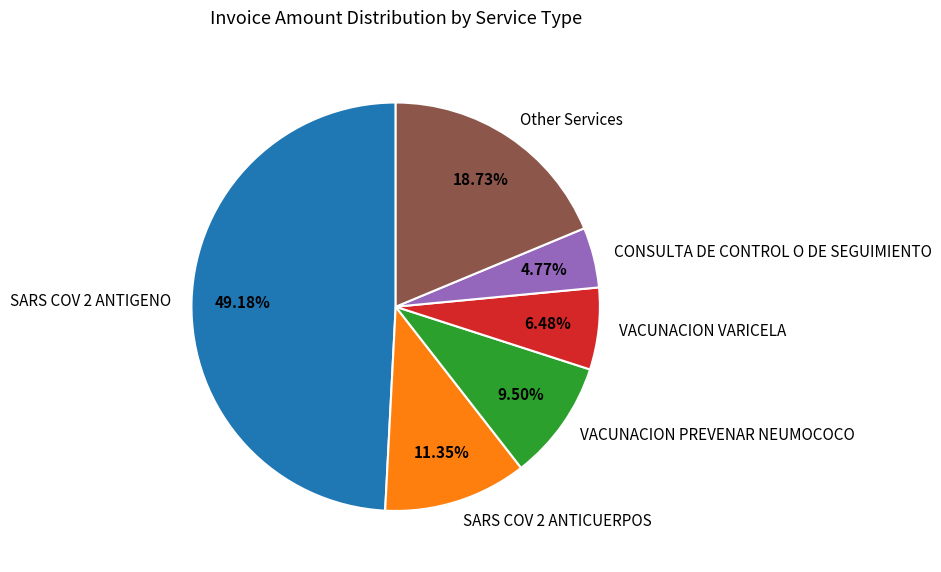

Between SARS COV 2 ANTICUERPOS and VACUNACION PREVENAR NEUMOCOCO, which is larger?

SARS COV 2 ANTICUERPOS